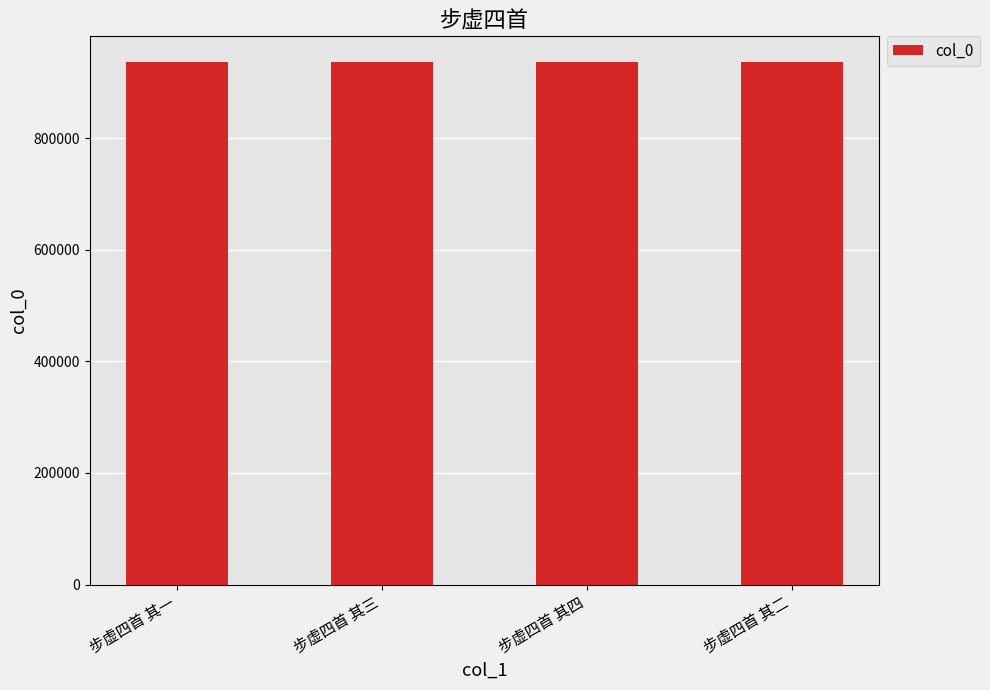

What is the label of the 4th bar from the left?

步虚四首 其二